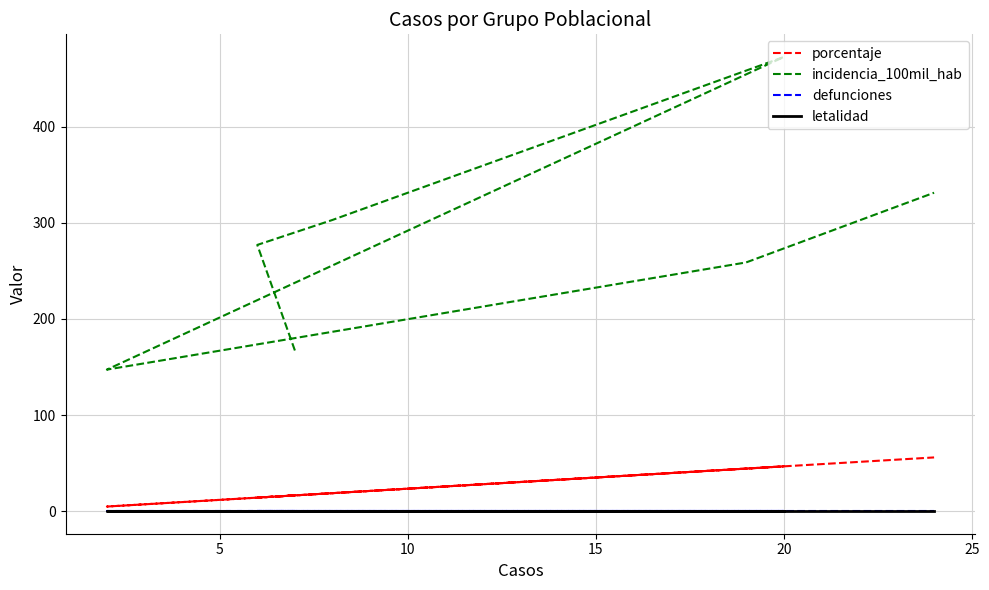

Is this an area chart (filled region under the line)?

No